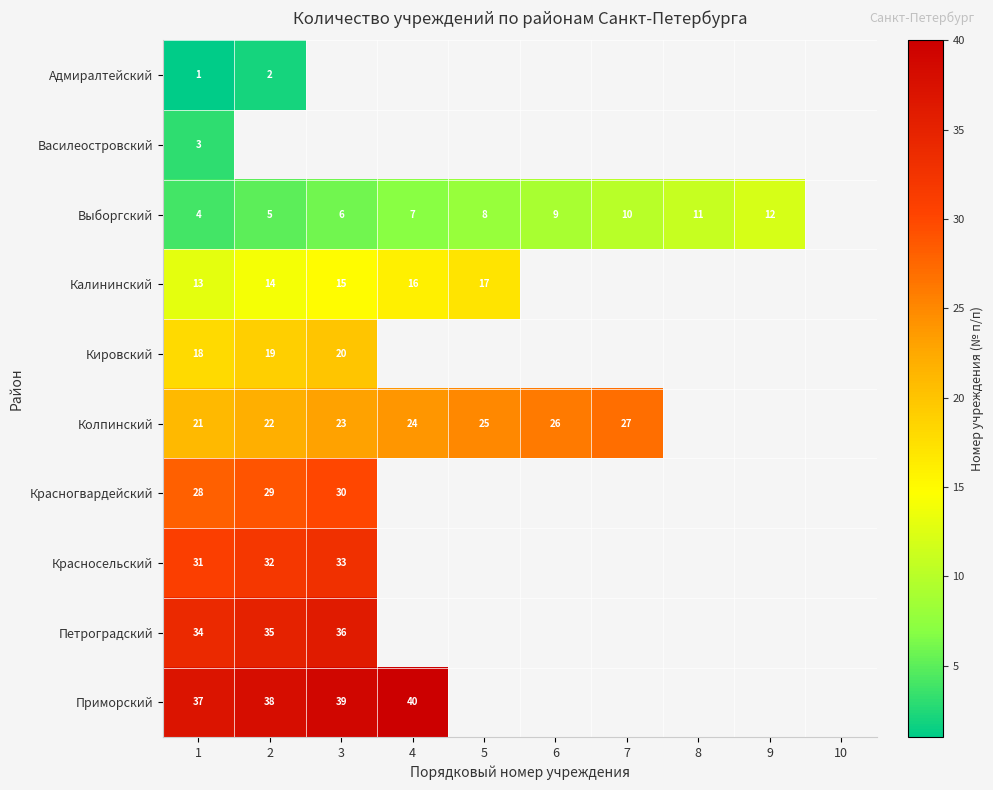

The value of Василеостровский at 1 is 5. True or false?

False